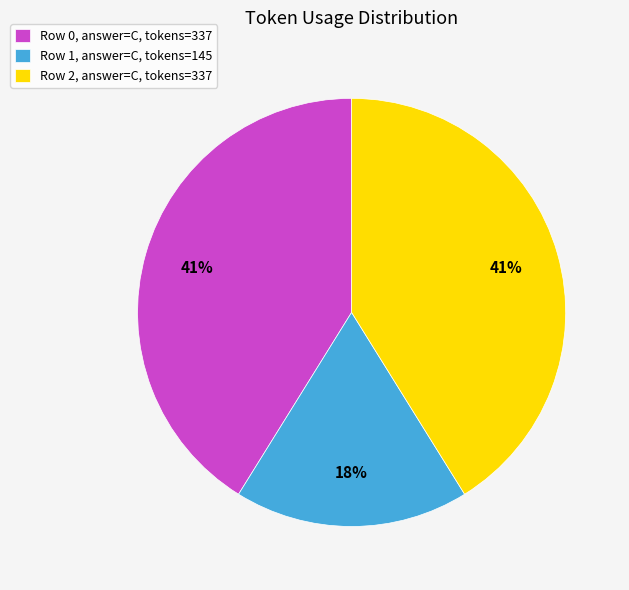

Count the number of slices in the pie.

3